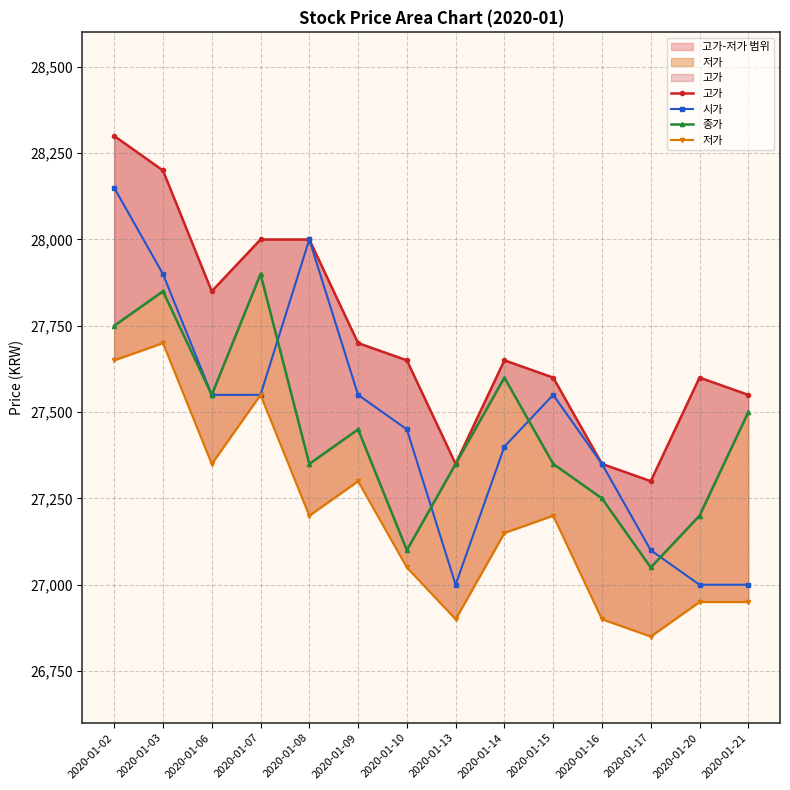

What is the difference between the maximum and minimum values in the 종가 series?

850